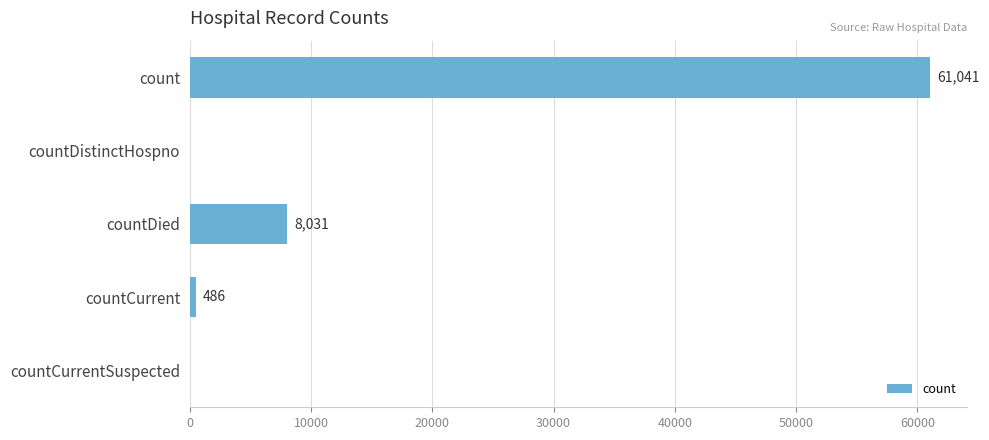

True or false: the data shows 0 at countCurrentSuspected.

True